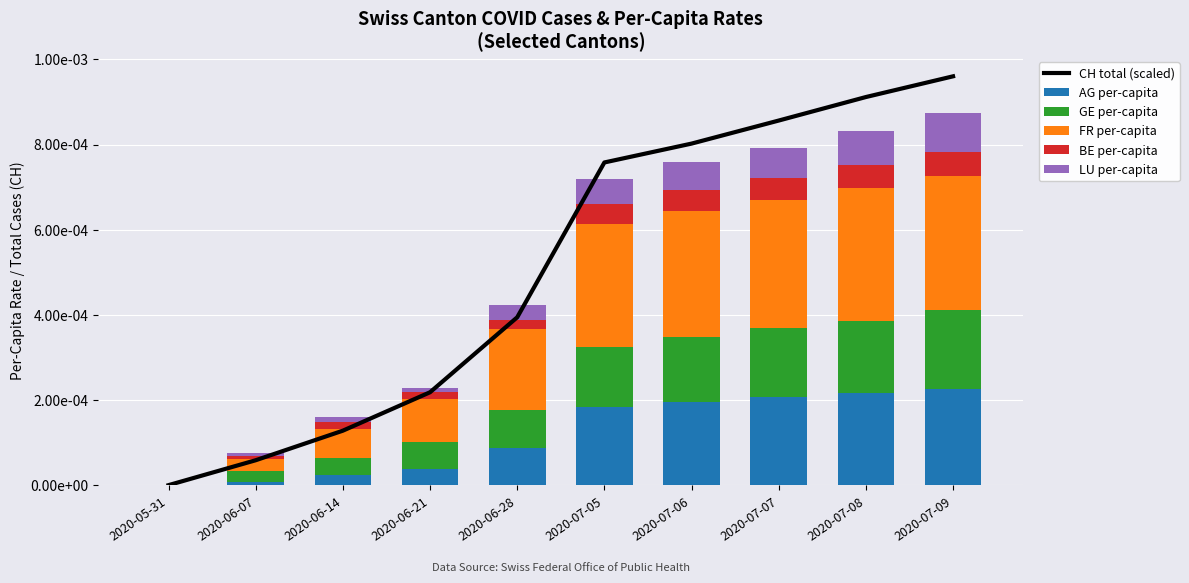

At which category is the sum across all series the highest?

2020-07-09